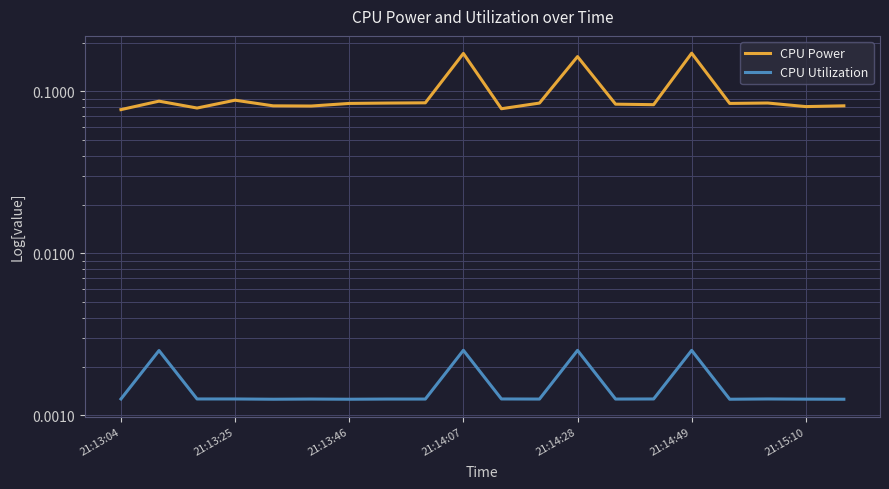

True or false: CPU Utilization and CPU Power cross at least once.

False